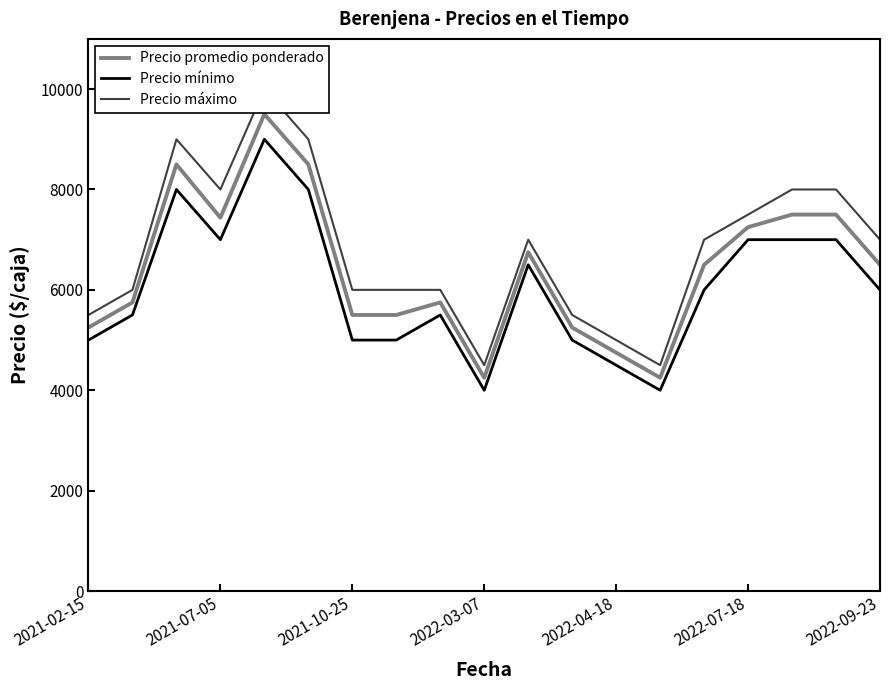

Rank the series by their maximum value, from lowest to highest.

Precio mínimo, Precio promedio ponderado, Precio máximo